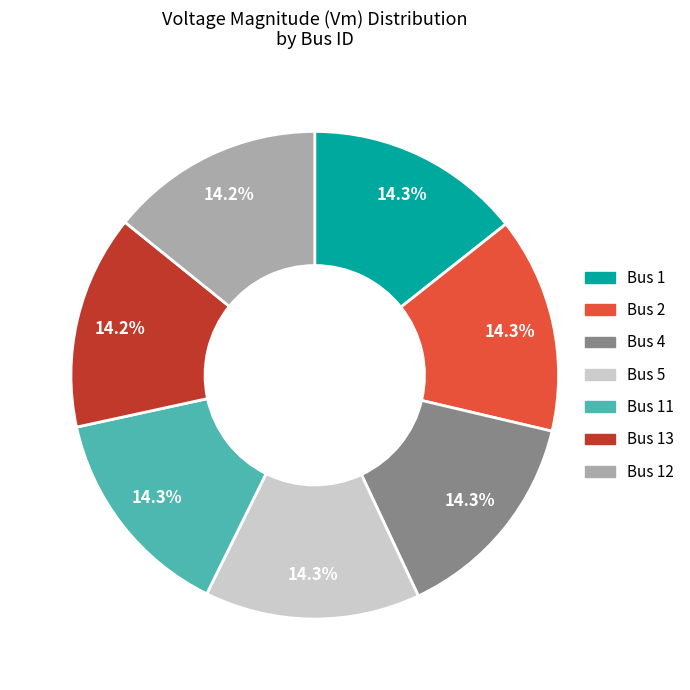

Does any single category account for the majority?

No